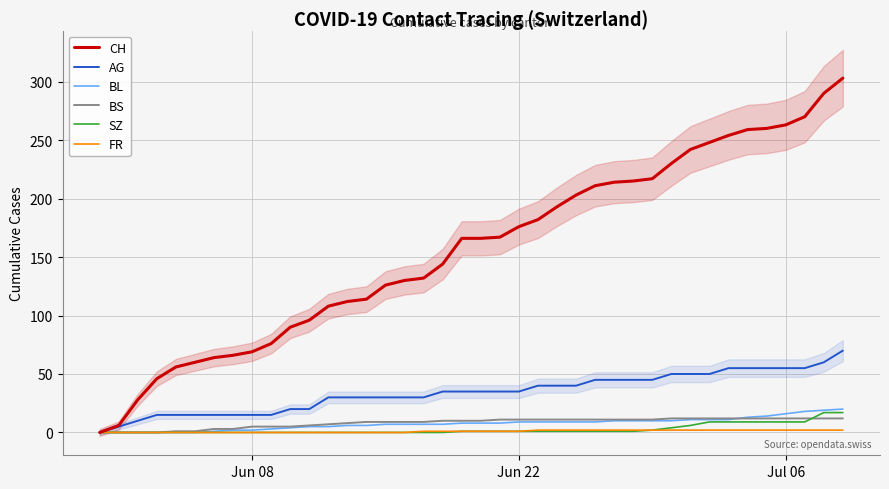

What is the maximum value for BS?

12